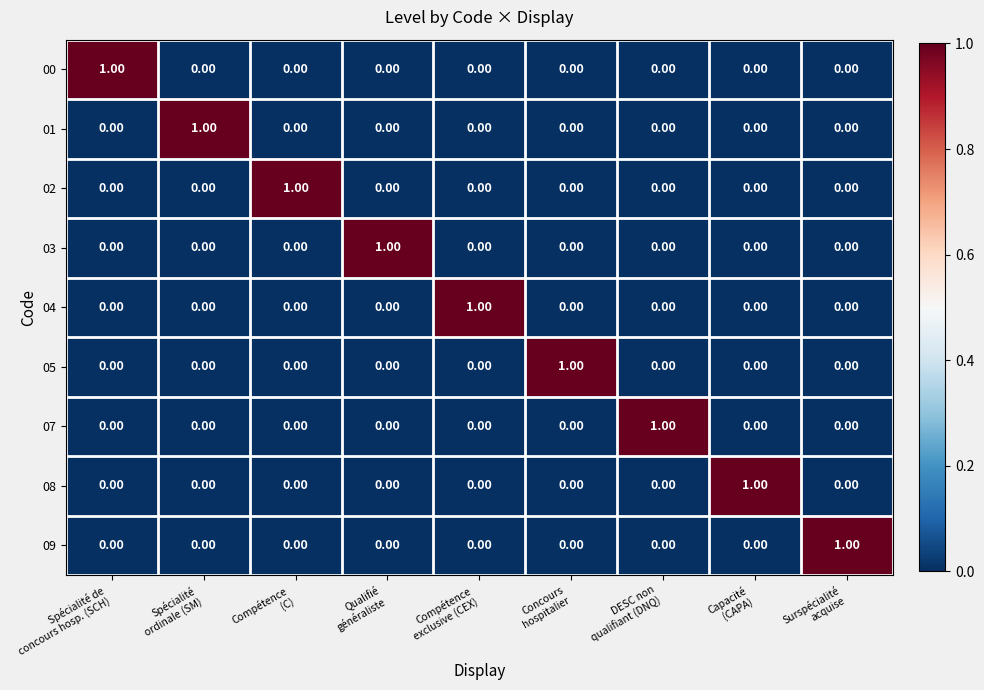

At how many categories does at least one series exceed 0?

9